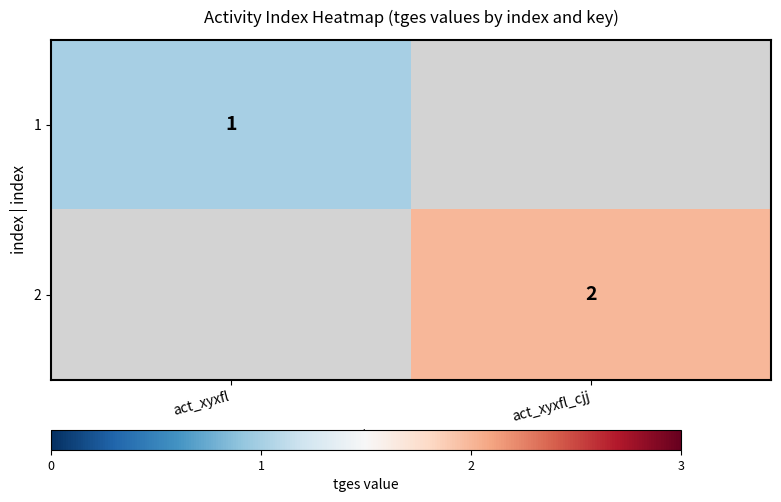

At how many categories does at least one series exceed 1?

1